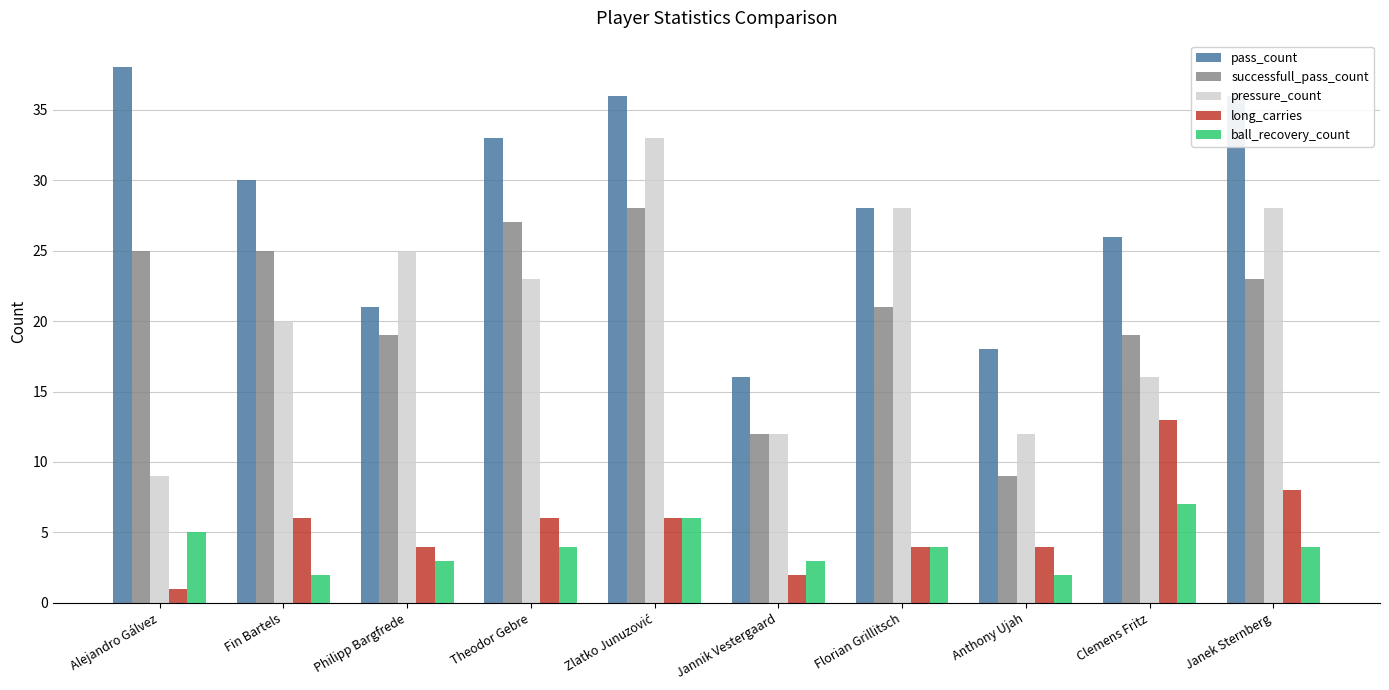

What is the difference between the maximum and minimum values in the successfull_pass_count series?

19